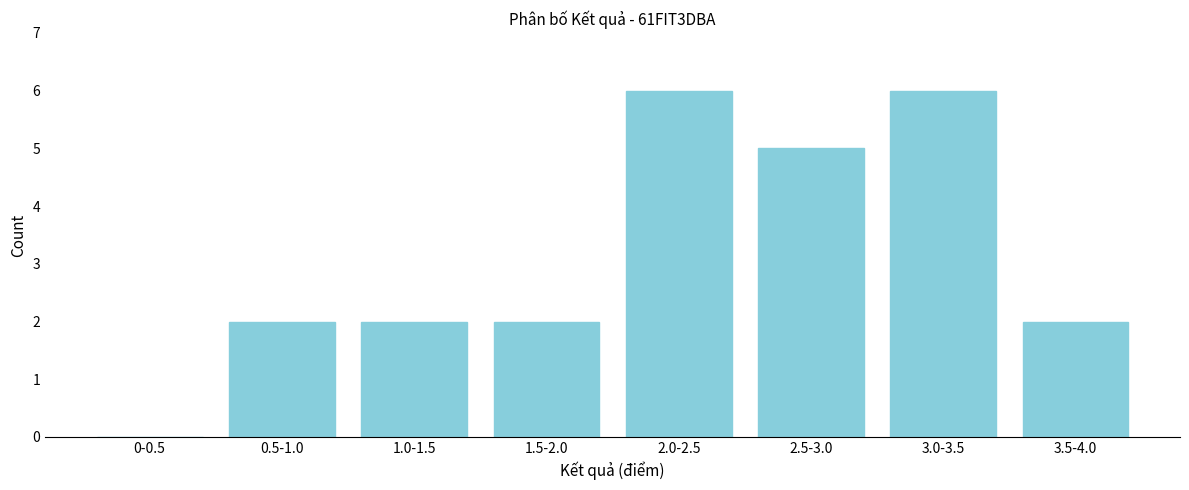

The value at 2.5-3.0 is 5. True or false?

True